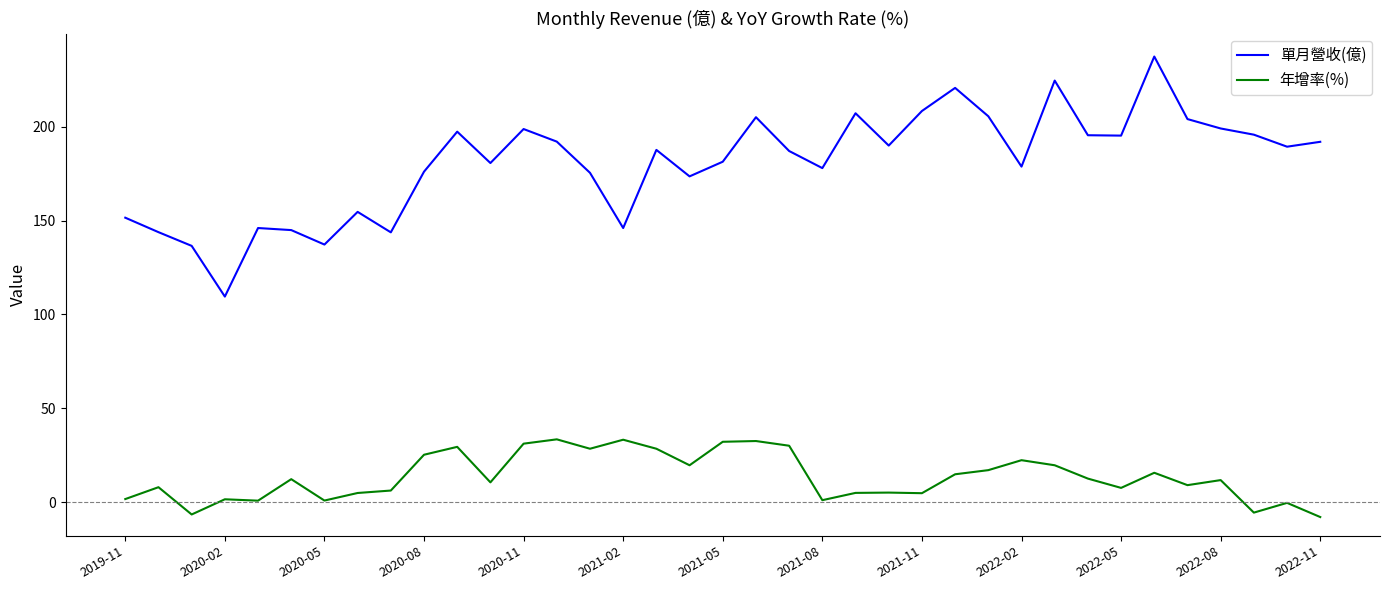

Which series has the largest range (max minus min)?

單月營收(億)